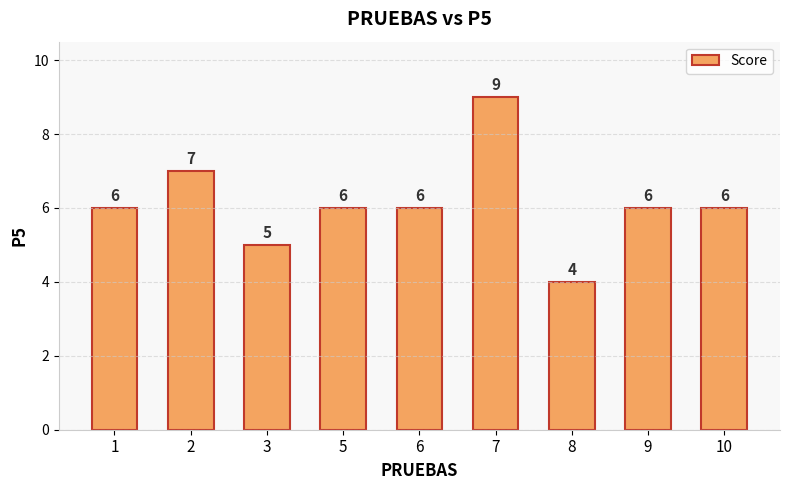

The value at 1 is 6. True or false?

True